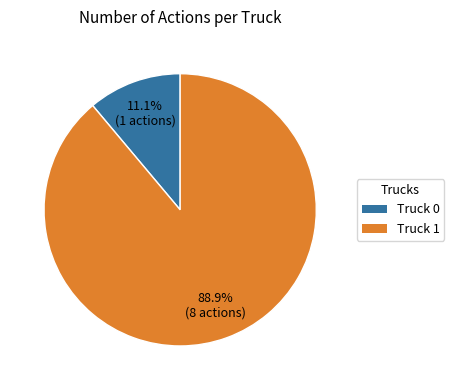

Approximately how many times larger is the value at Truck 1 compared to Truck 0?

8.0